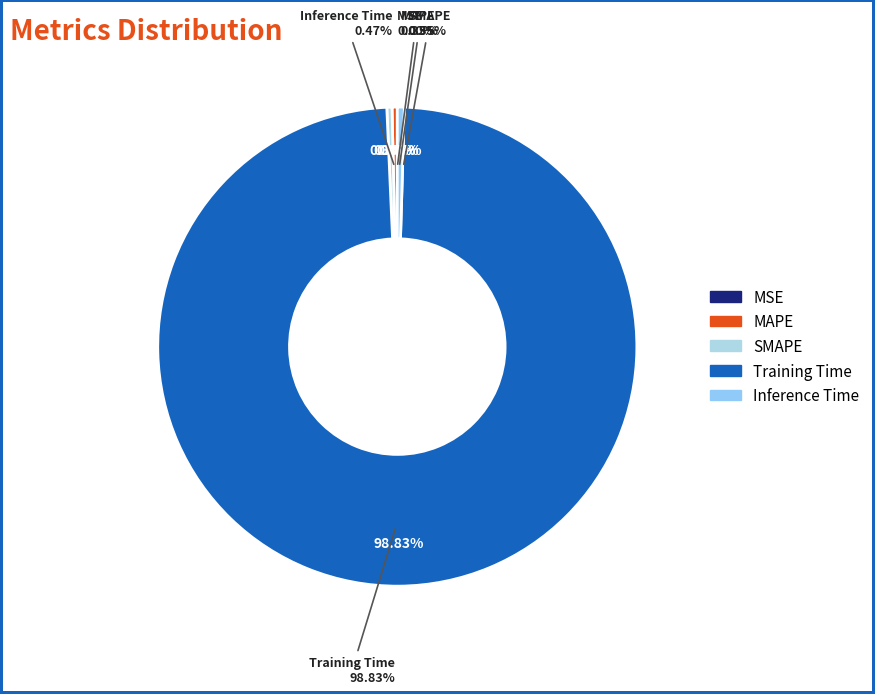

Combined, what portion of the pie is Inference Time and MSE?

0.5%